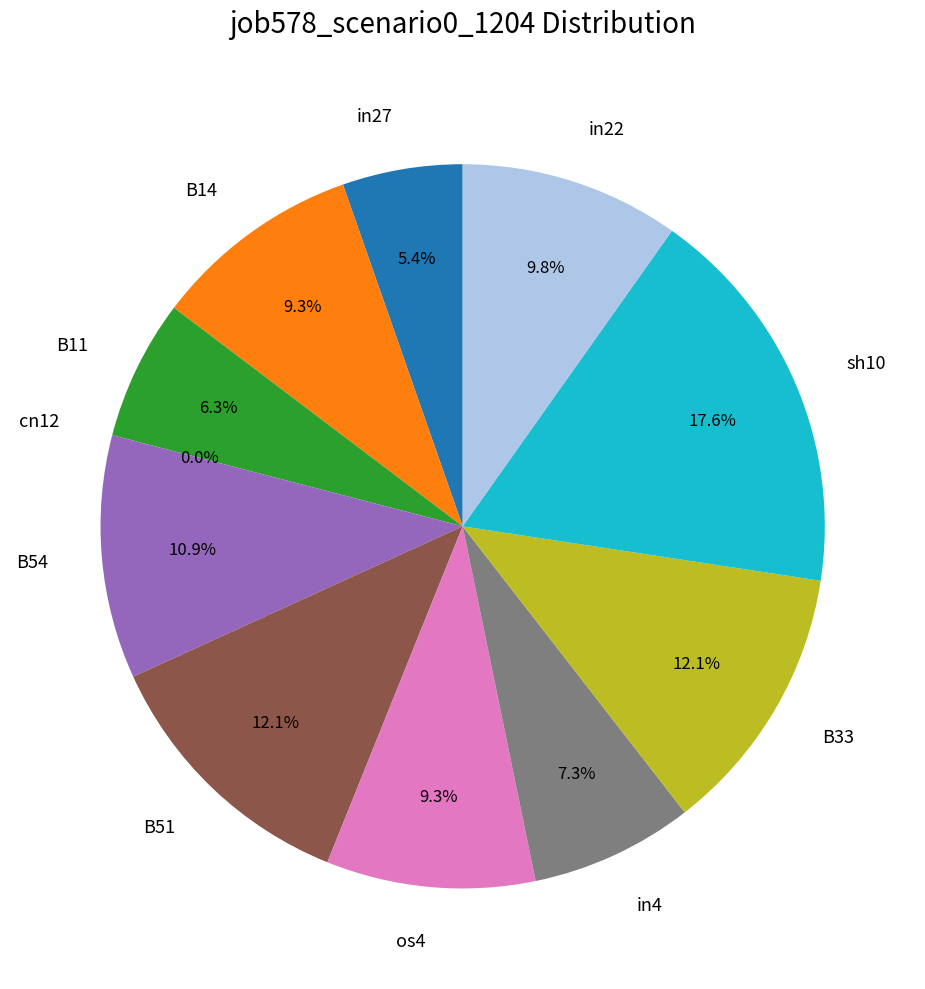

The in22 slice represents 10% of the pie. True or false?

True